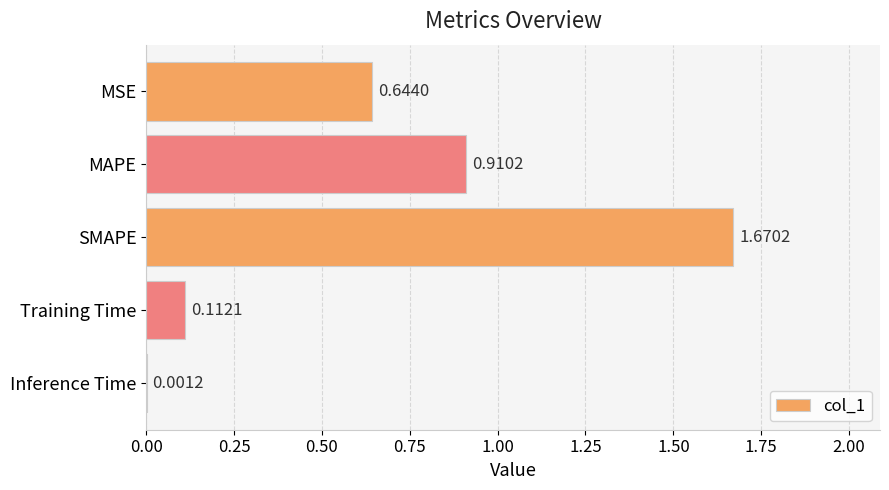

What is the sum of all values?

3.3